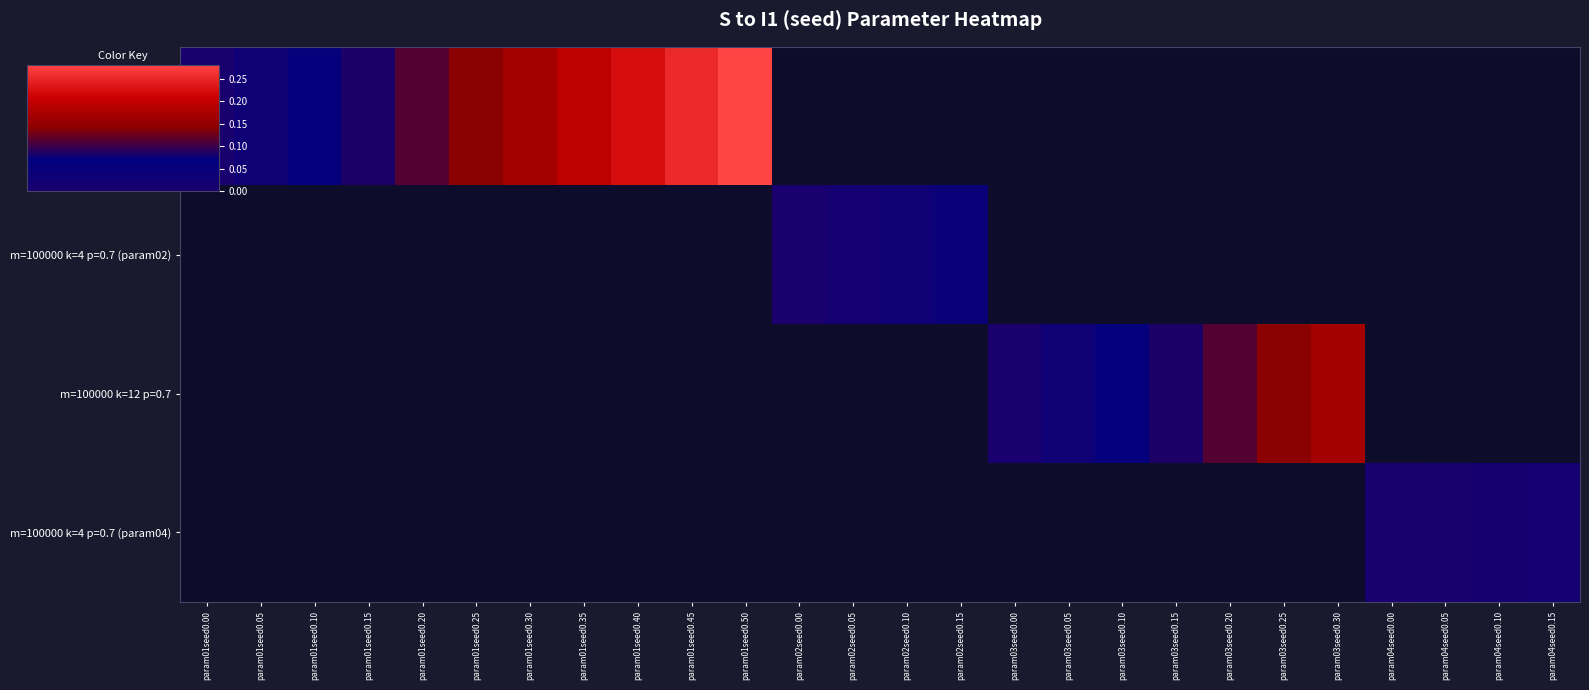

What is the maximum value shown in the chart?

0.3